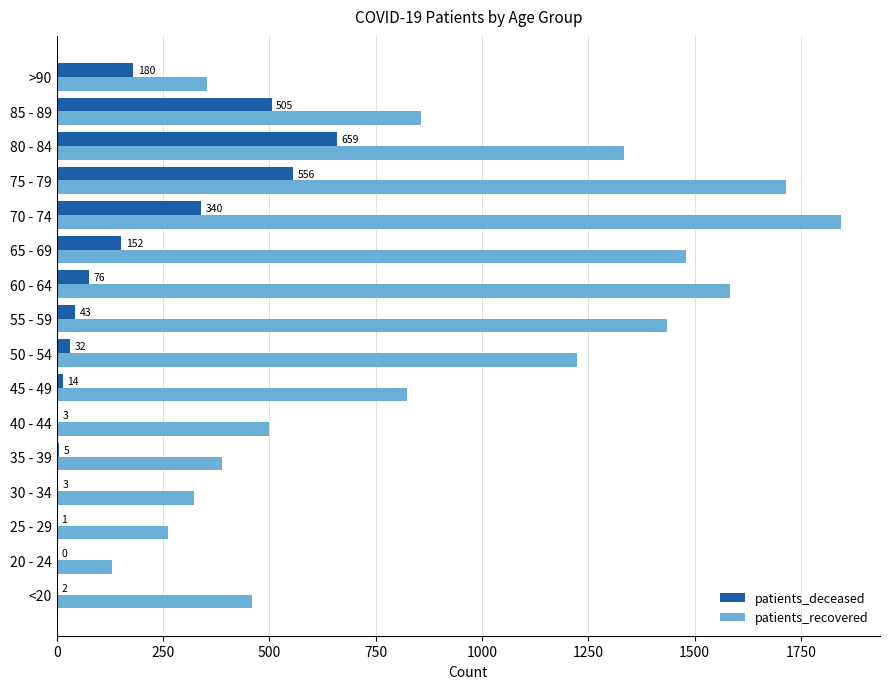

Is it true that patients_deceased equals 2 at <20?

True